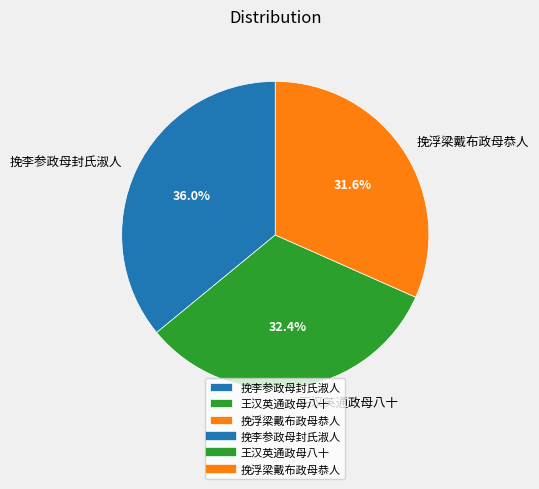

To the nearest percent, what portion does 挽李参政母封氏淑人 represent?

36%